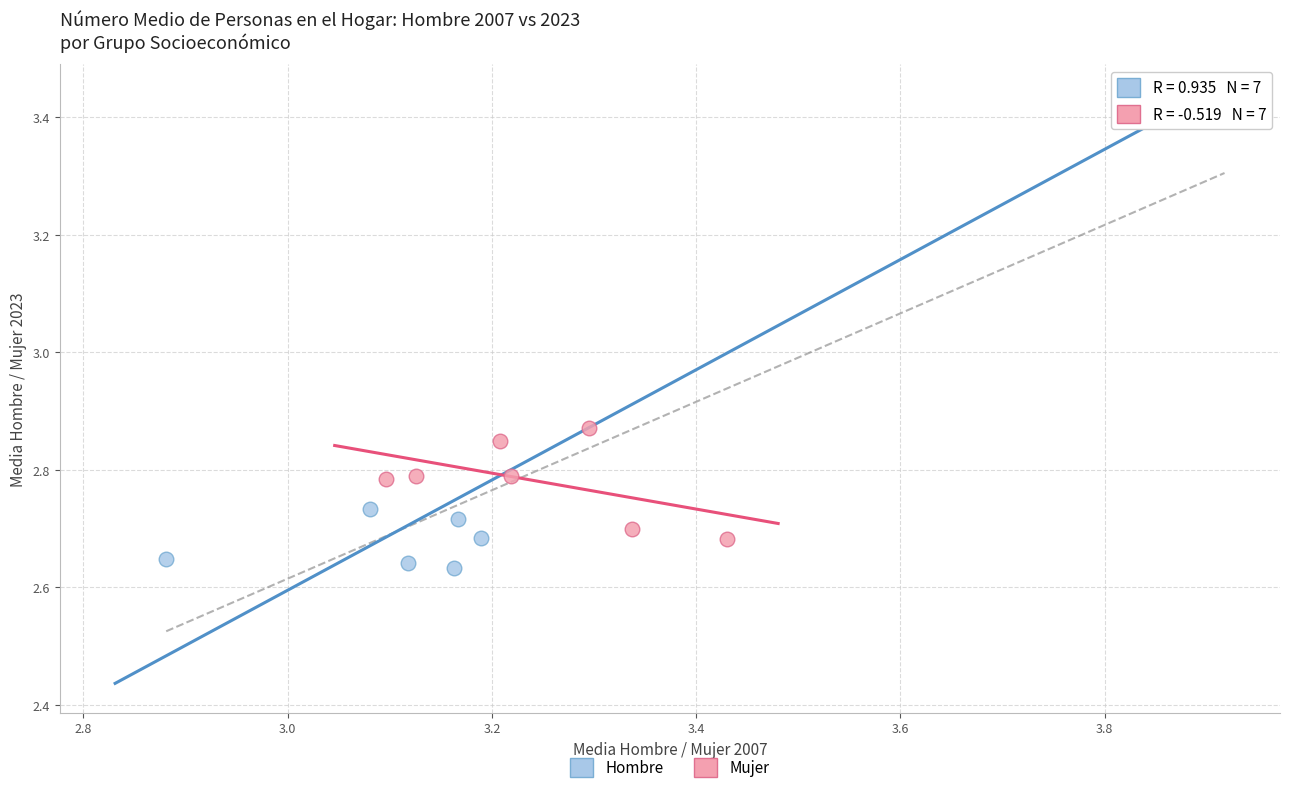

Which series has the largest Y range (max minus min)?

Hombre